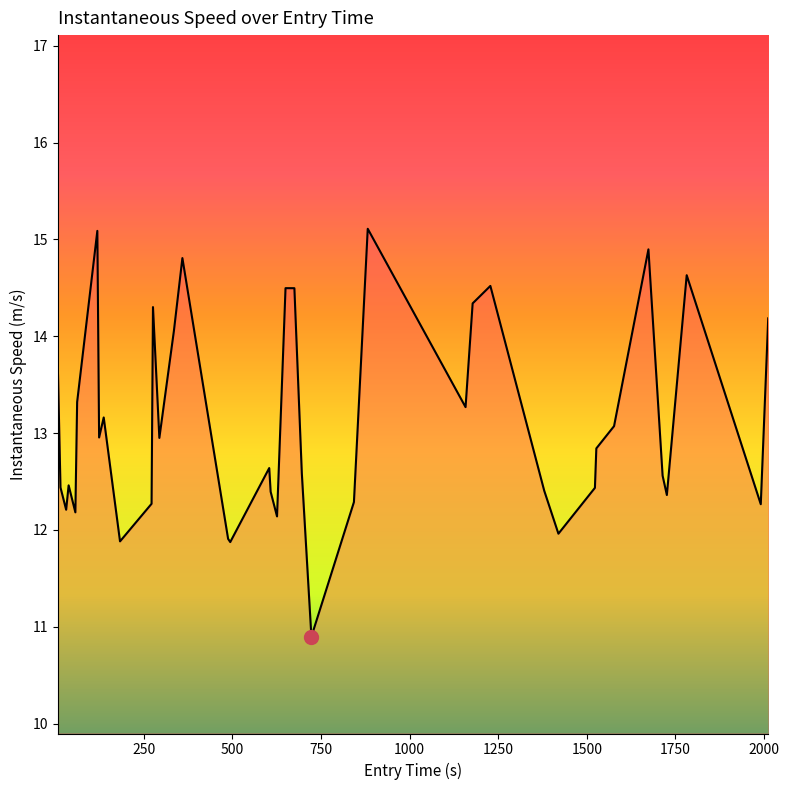

What is the difference between the maximum and minimum values?

4.2